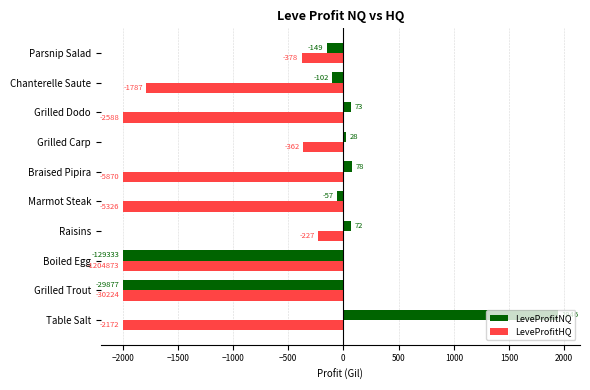

What is the total value across all series at Boiled Egg?

-4000.0